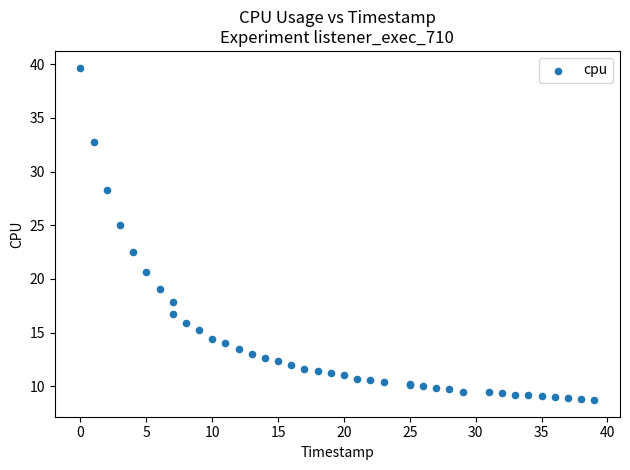

What Y value in the scatter plot is closest to 24?

25.0